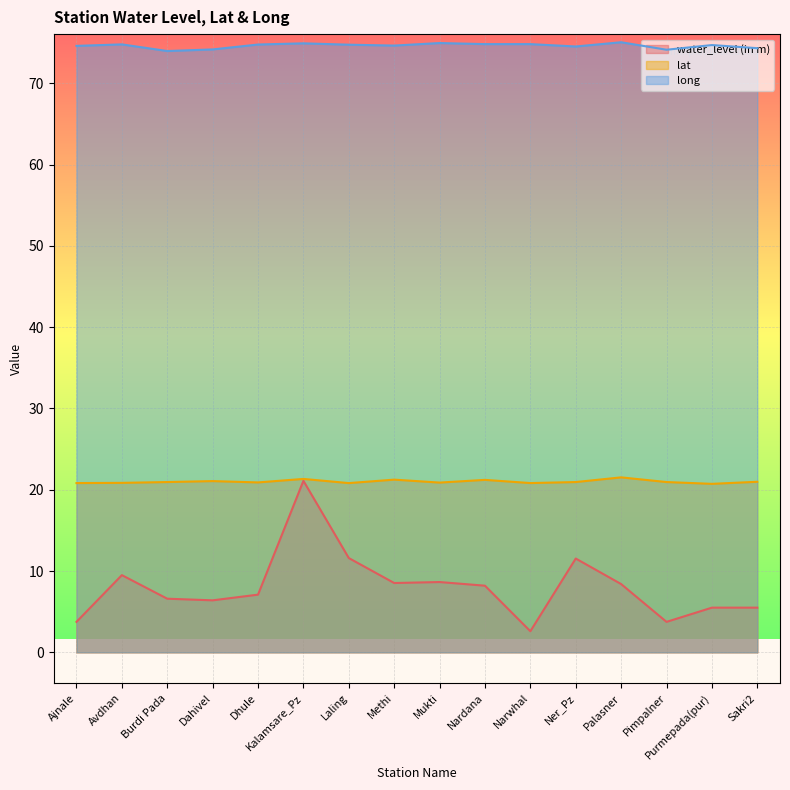

At Nardana, list the series in order from smallest to largest.

water_level (in m), lat, long